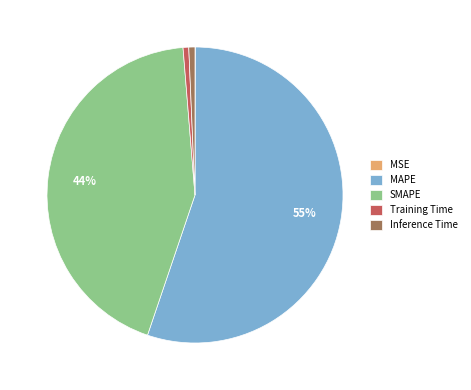

What is the largest slice in the pie chart?

MAPE